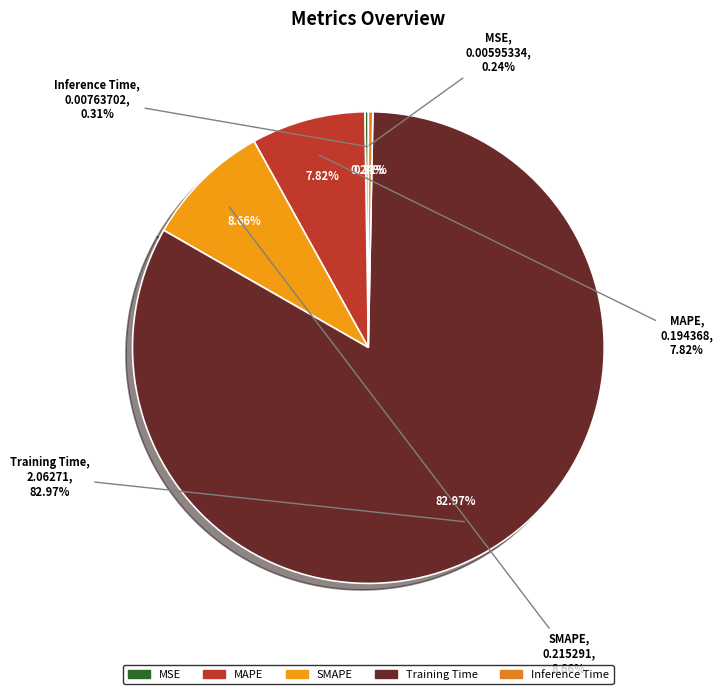

Rank the categories by value from lowest to highest.

MSE, Inference Time, MAPE, SMAPE, Training Time